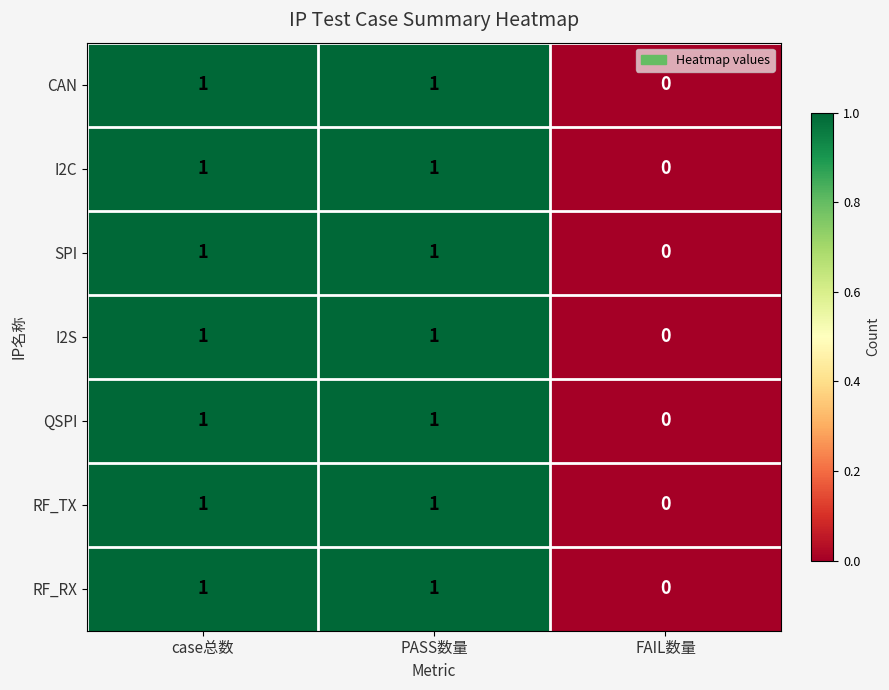

How many RF_RX values are between 0 and 1?

3